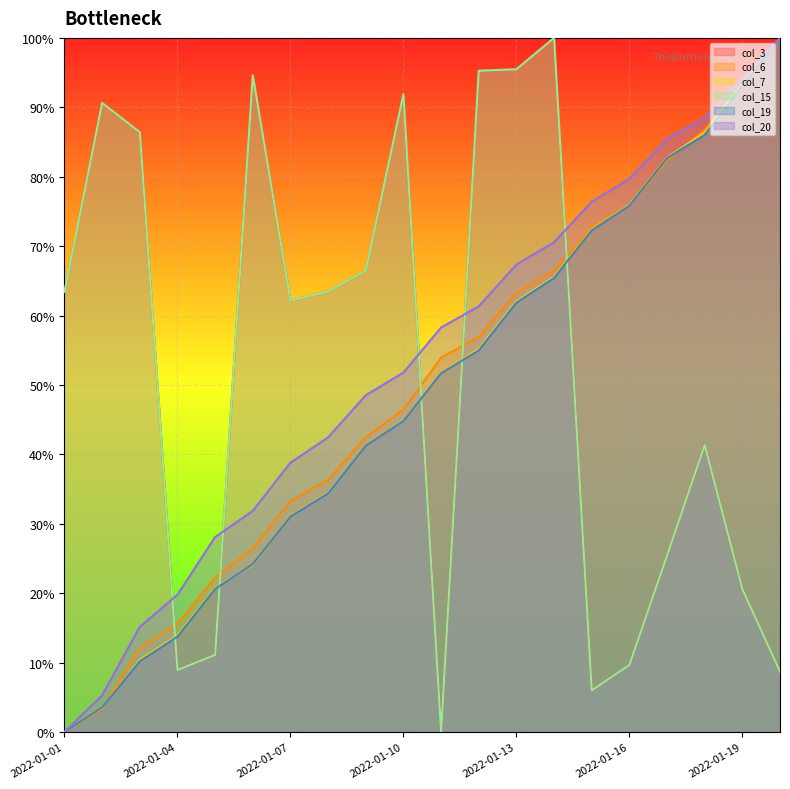

Which series changed the most between 2022-01-07 and 2022-01-19?

col_19